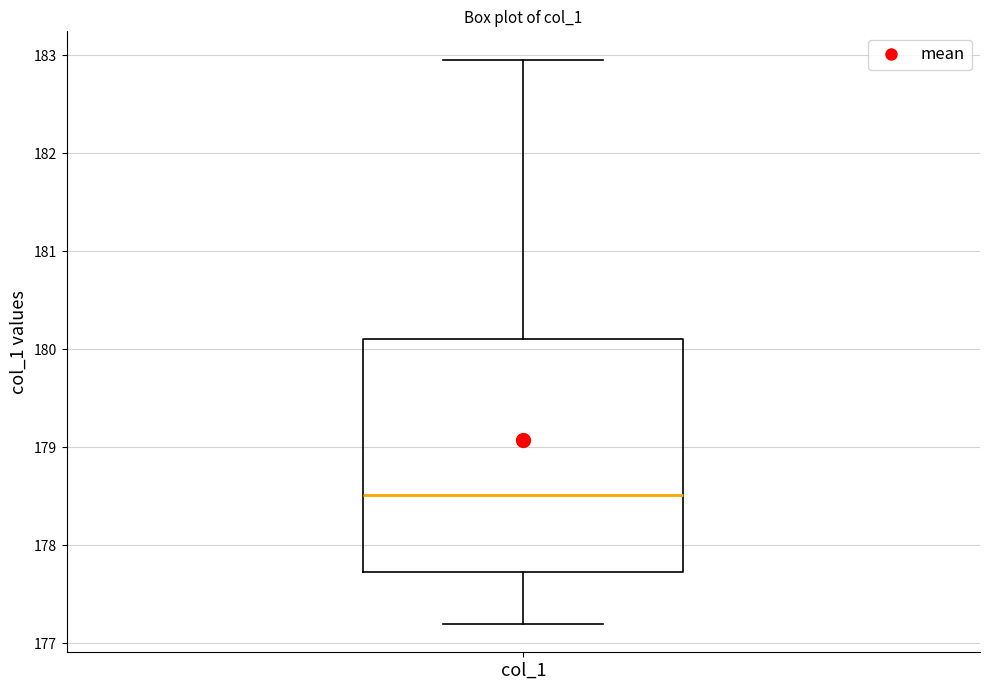

Transcribe this box plot: give where the median line is, the range the box spans, and where the two whiskers end, as read against the y-axis. The values are not printed on the chart, so give them approximately, as read against the axis.

median 178.5, box 177.7 to 180.1, whiskers 177.2 to 183.0